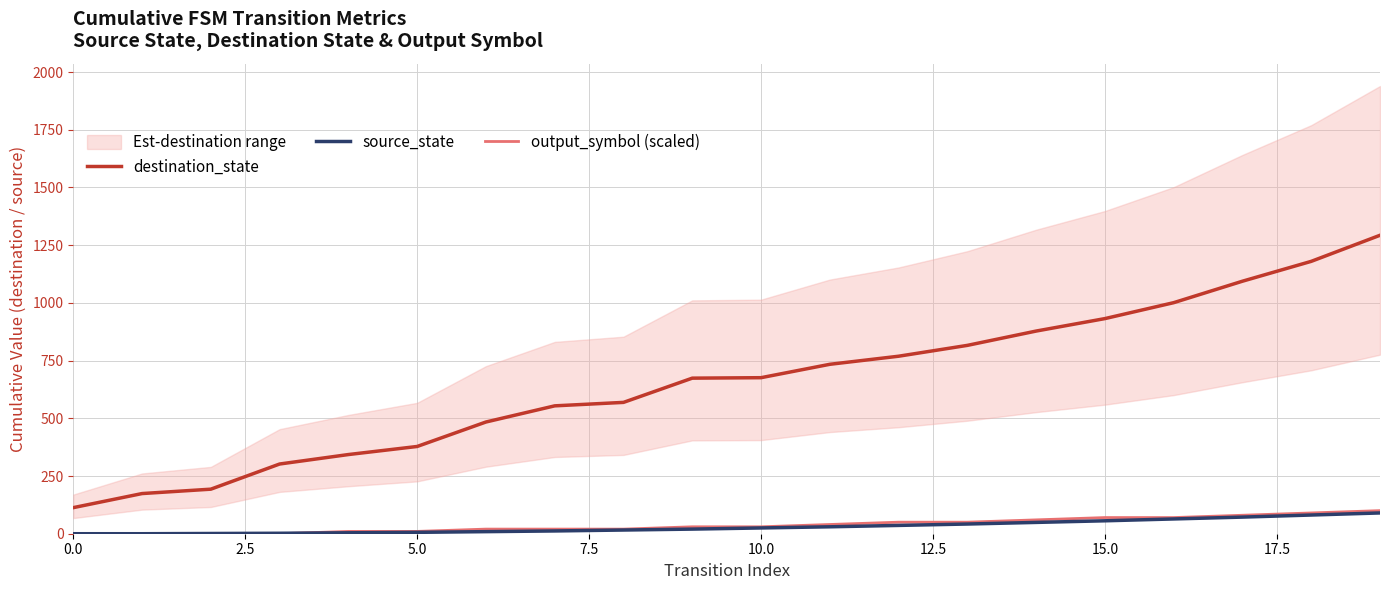

True or false: output_symbol (scaled) has a value of 0 at 0.0.

True